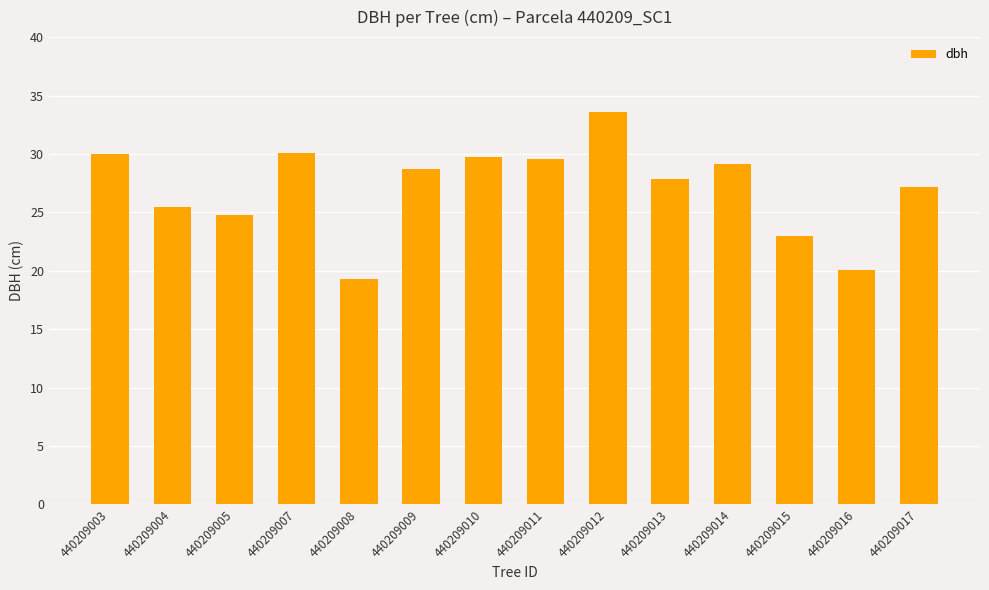

What is the approximate value at 440209013?

27.8